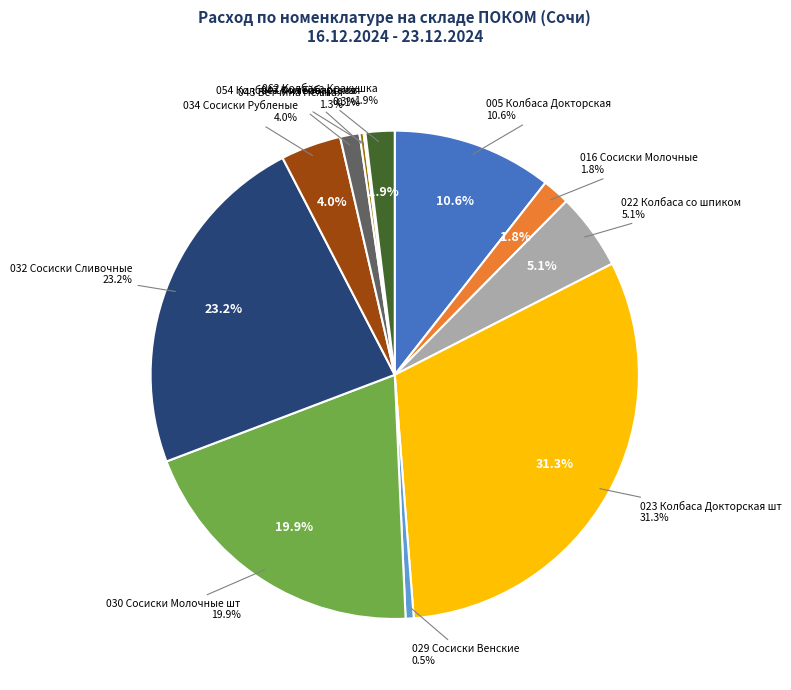

What is the smallest slice in the pie chart?

054 Колбаса Филейбургская